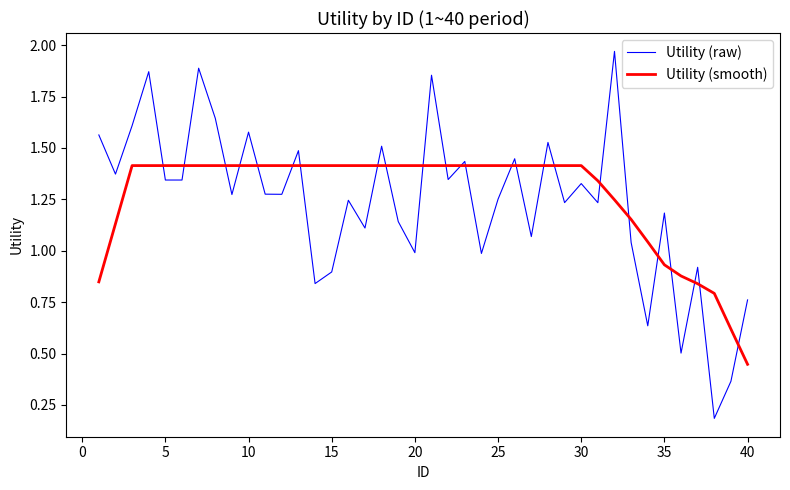

Which series has the largest range (max minus min)?

Utility (raw)